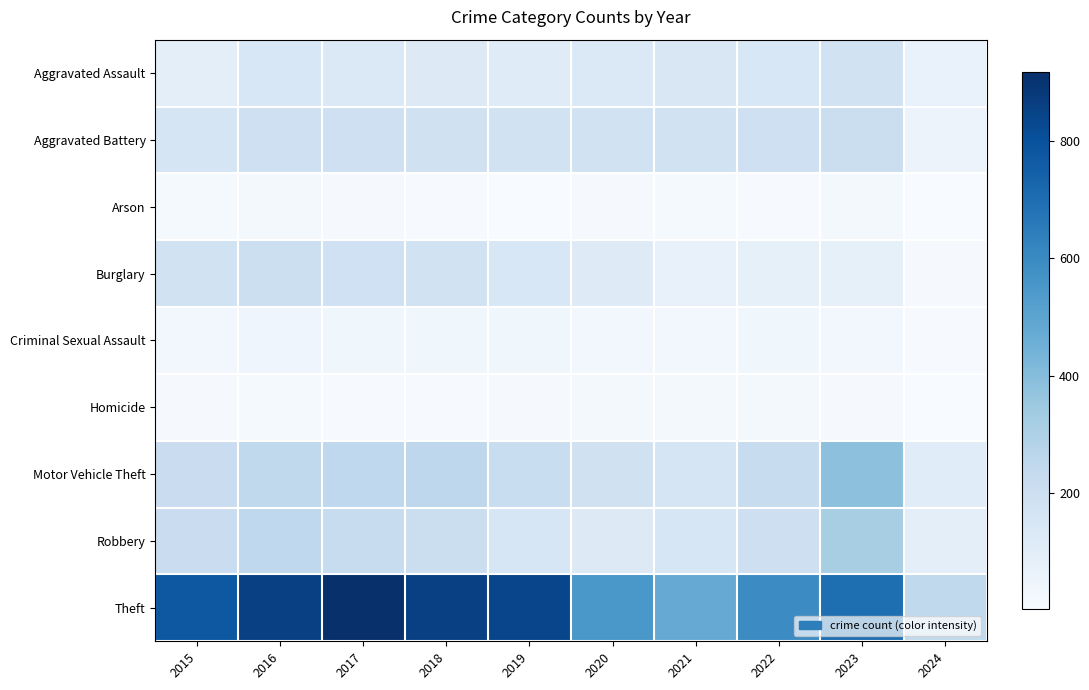

Rank the series at 2016 from highest to lowest value.

Theft, Robbery, Motor Vehicle Theft, Burglary, Aggravated Battery, Aggravated Assault, Criminal Sexual Assault, Arson, Homicide